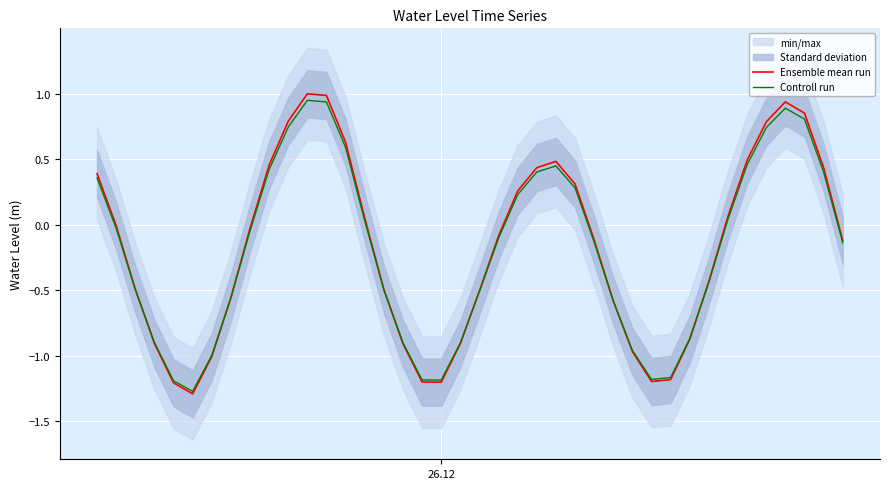

How many positive values does the Controll run series have?

17